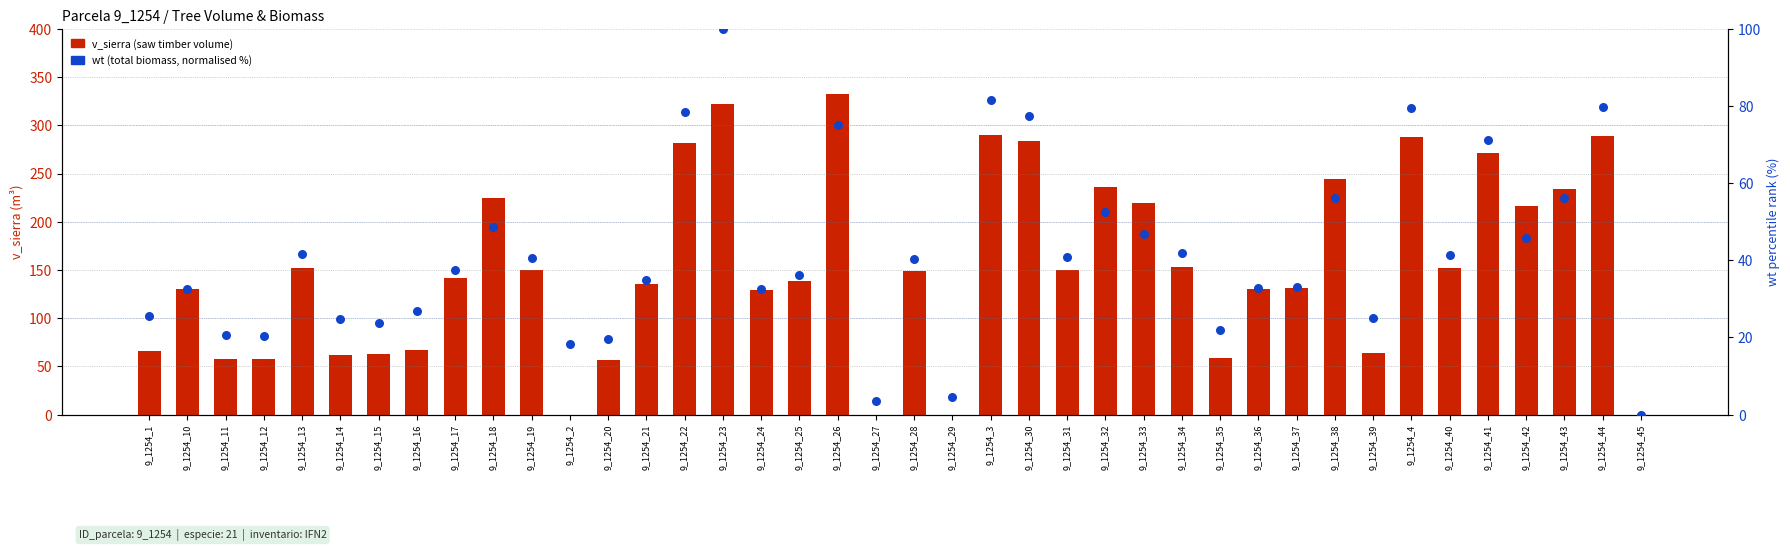

At which category is the sum across all series the highest?

9_1254_23